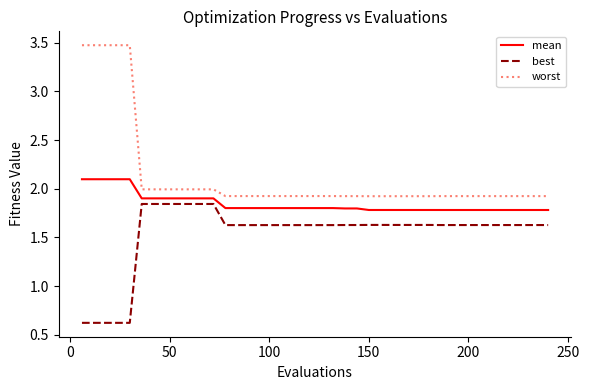

Which series has the largest total across all categories?

worst